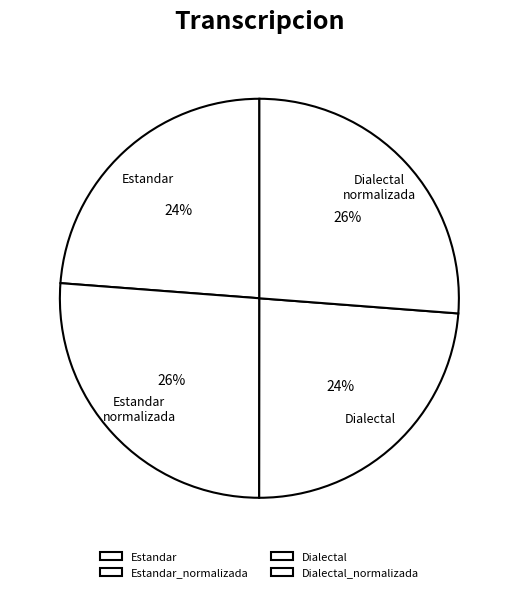

Which slice is the smallest?

Estandar